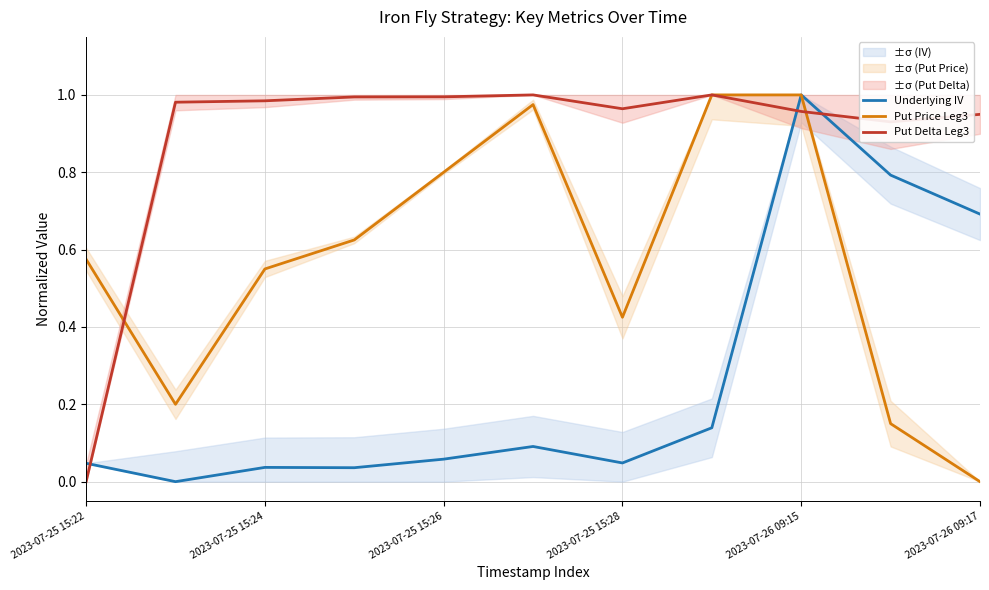

Is the value of Underlying IV at 2023-07-25 15:24 greater than the value of Put Price Leg3 at 2023-07-25 15:26?

No